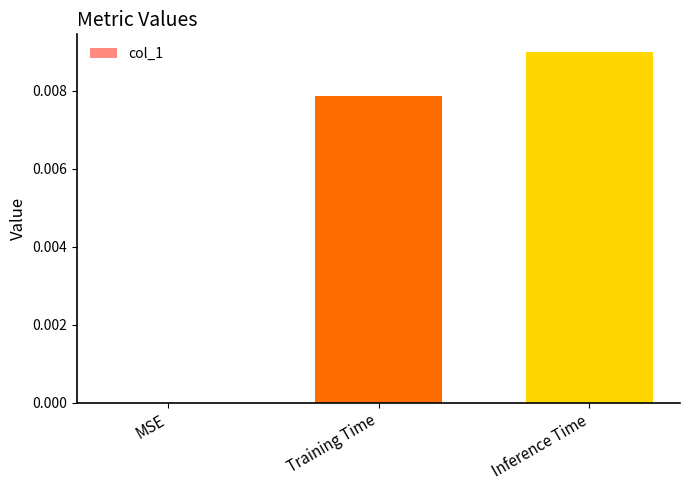

How many positive values are there?

2